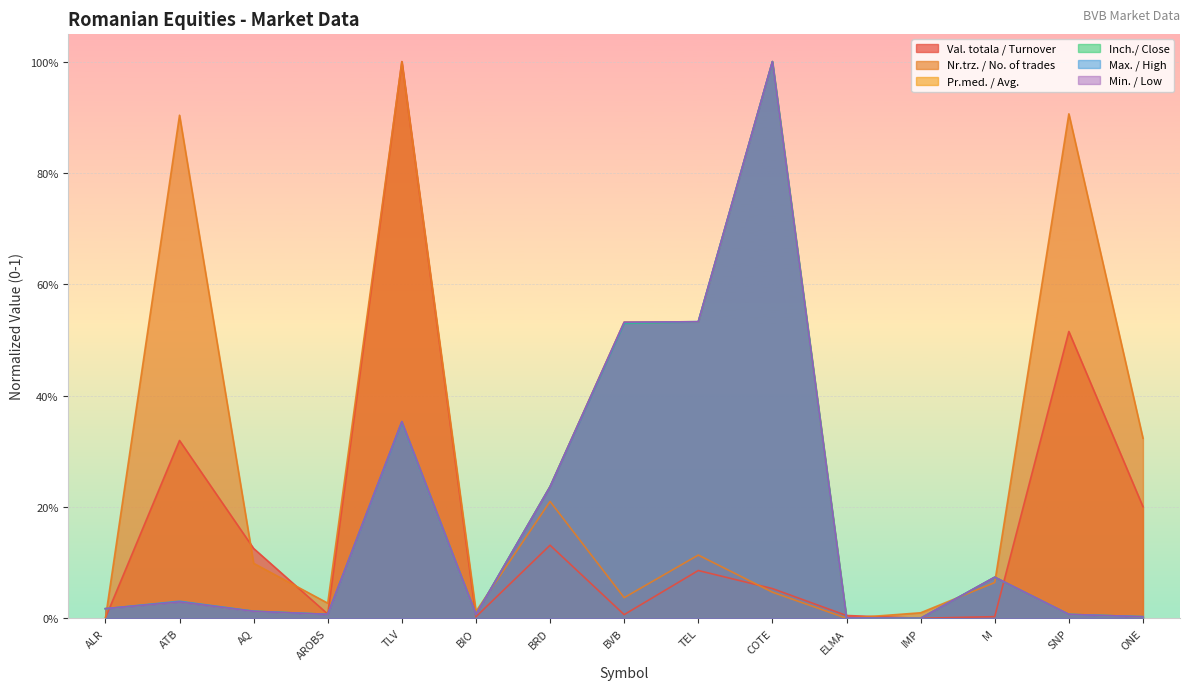

Where is the first local maximum for Pr.med. / Avg.?

ATB